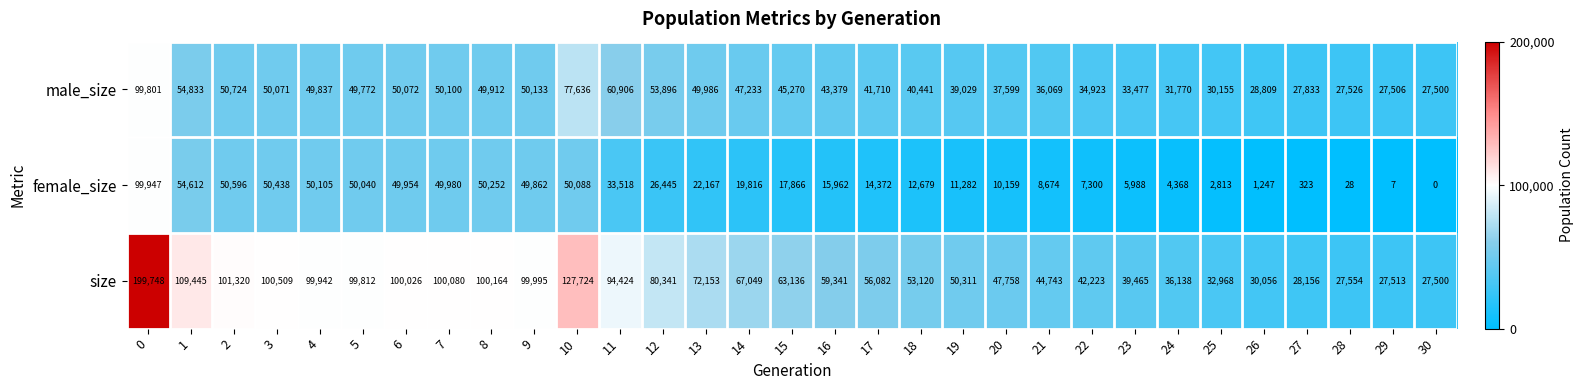

At 8, list the series in order from largest to smallest.

size, female_size, male_size